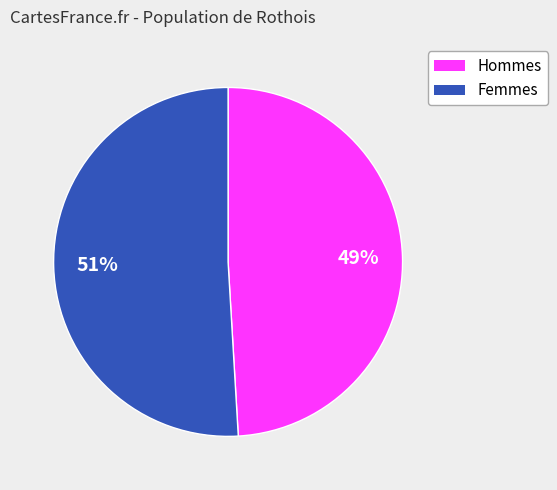

Is there a majority slice in this chart?

Yes